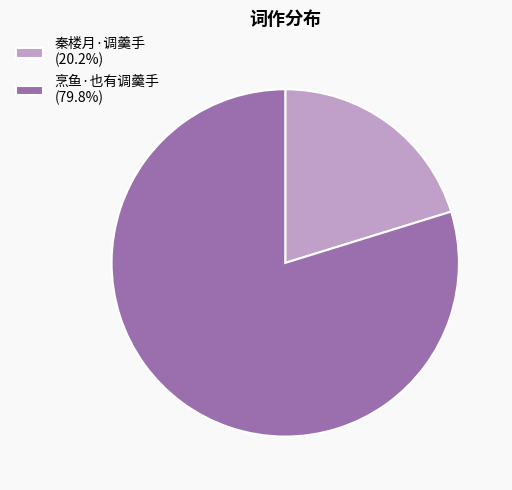

Is the sum of 烹鱼·也有调羹手 (79.8%) and 秦楼月·调羹手 (20.2%) greater than half?

Yes